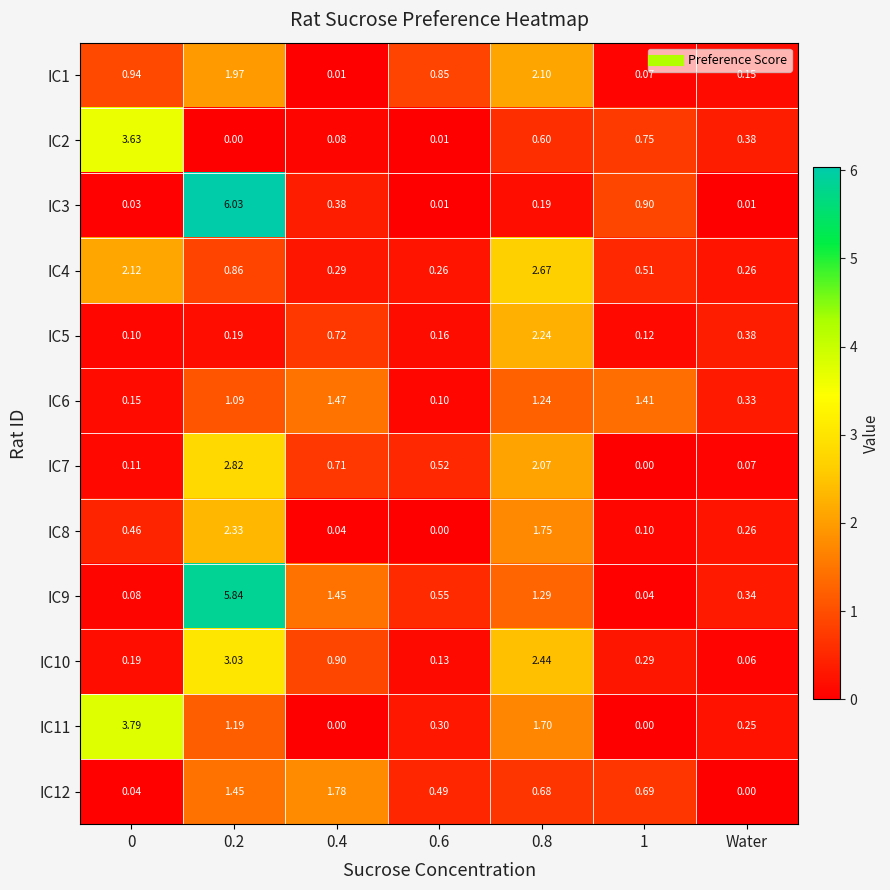

List the series in order of their peak value, lowest first.

IC6, IC12, IC1, IC5, IC8, IC4, IC7, IC10, IC2, IC11, IC9, IC3